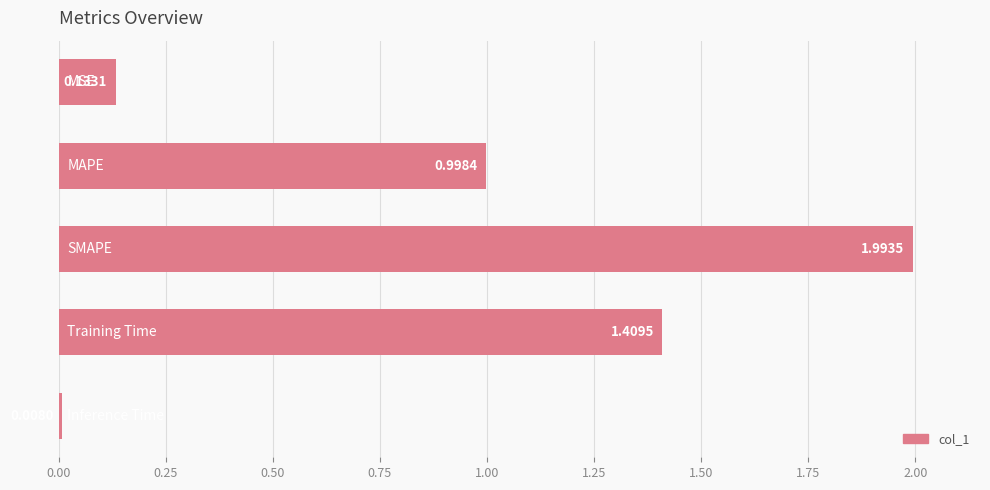

What is the sum of all values?

4.5